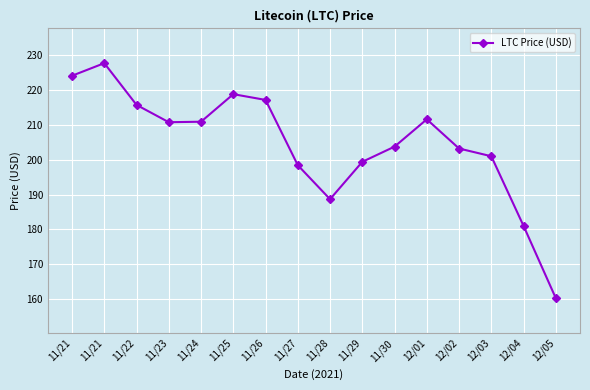

How many points are lower than both their immediate neighbors (excluding endpoints)?

2